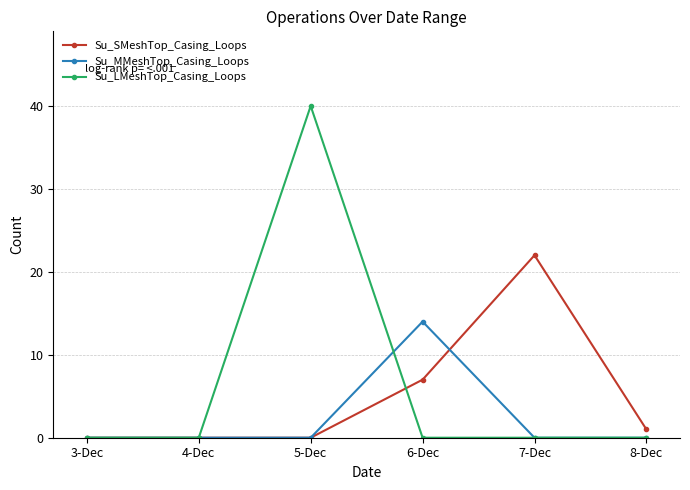

How many lines are shown in the chart?

3